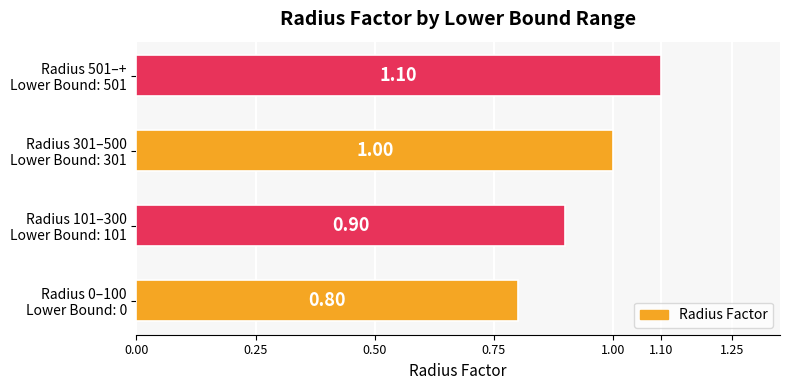

What is the minimum value shown in the chart?

0.8